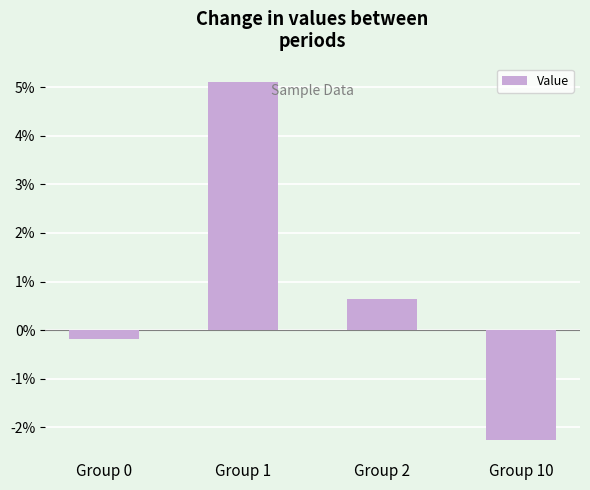

Rank the categories by value from highest to lowest.

Group 1, Group 2, Group 0, Group 10